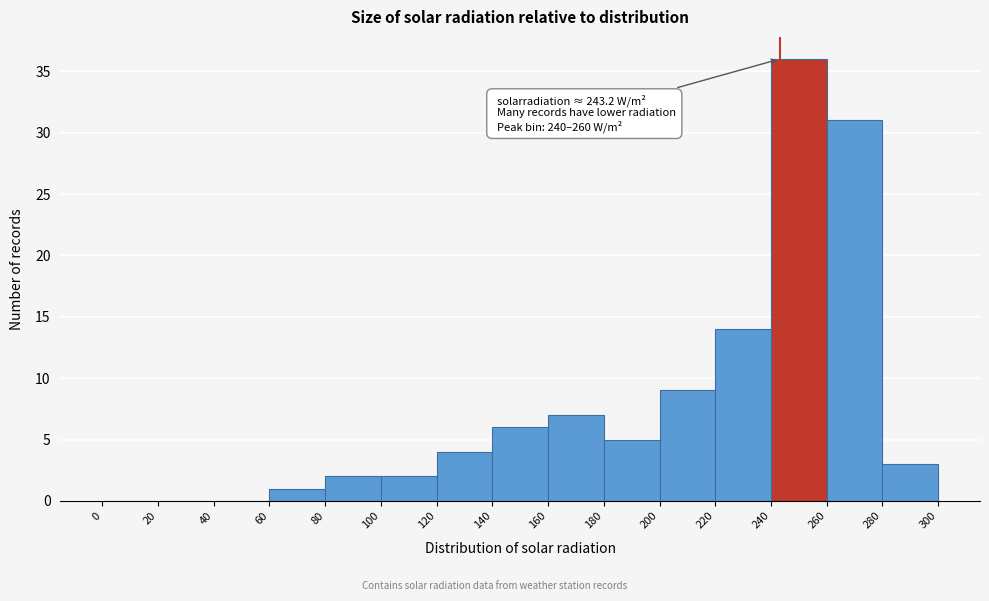

Which range on the x-axis has the tallest bar?

240 to 260